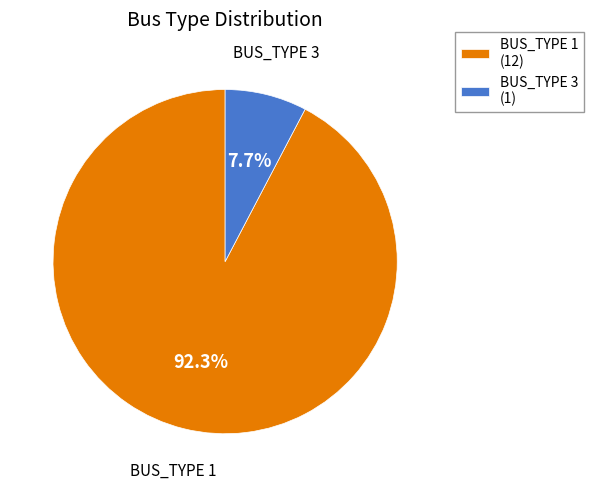

True or false: BUS_TYPE 1 accounts for 92% of the total.

True